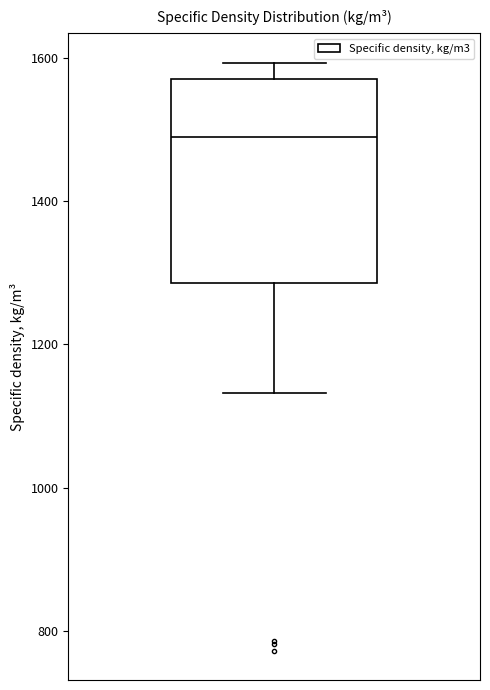

Where does the lower whisker of the box end on the y-axis? The values are not printed on the chart, so give them approximately, as read against the axis.

1140